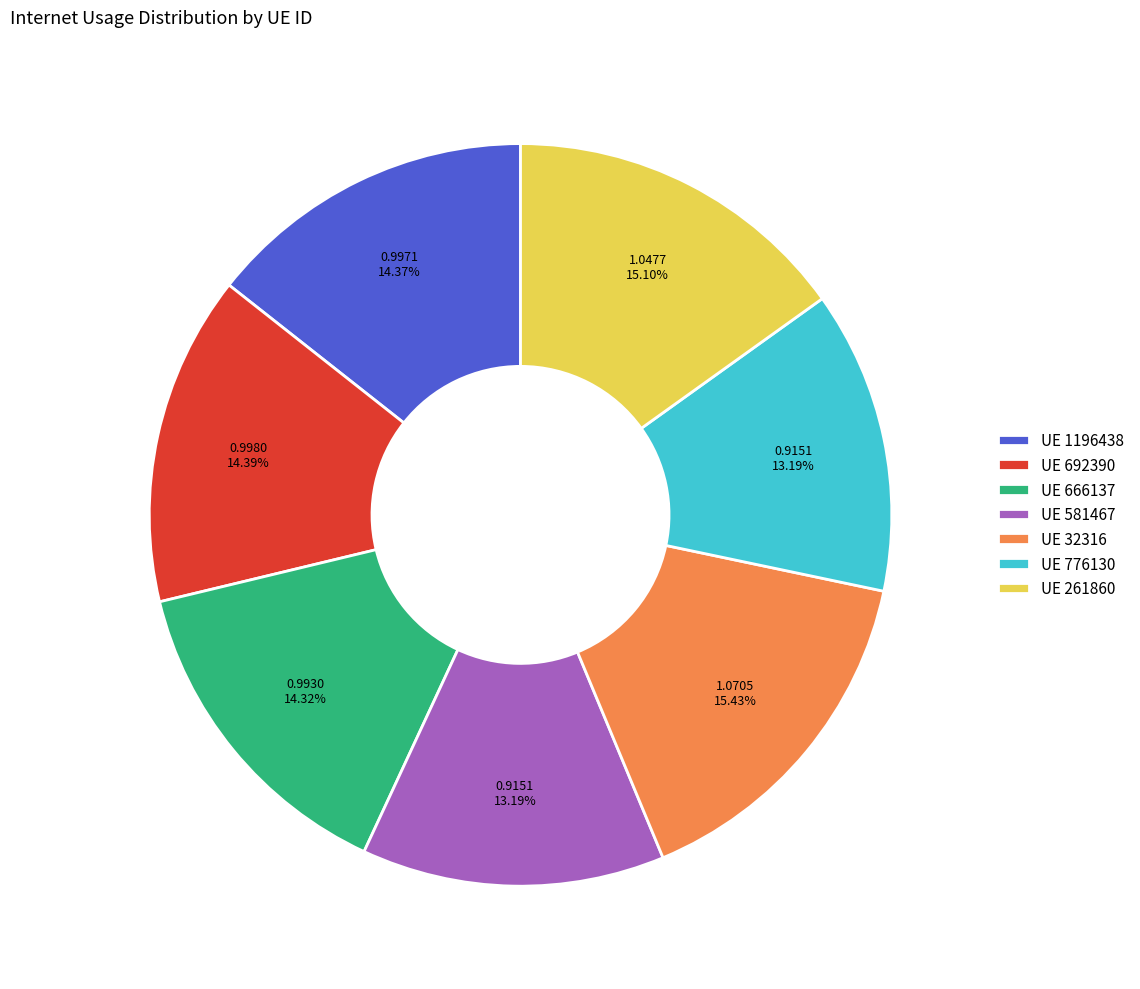

Does any single category account for the majority?

No